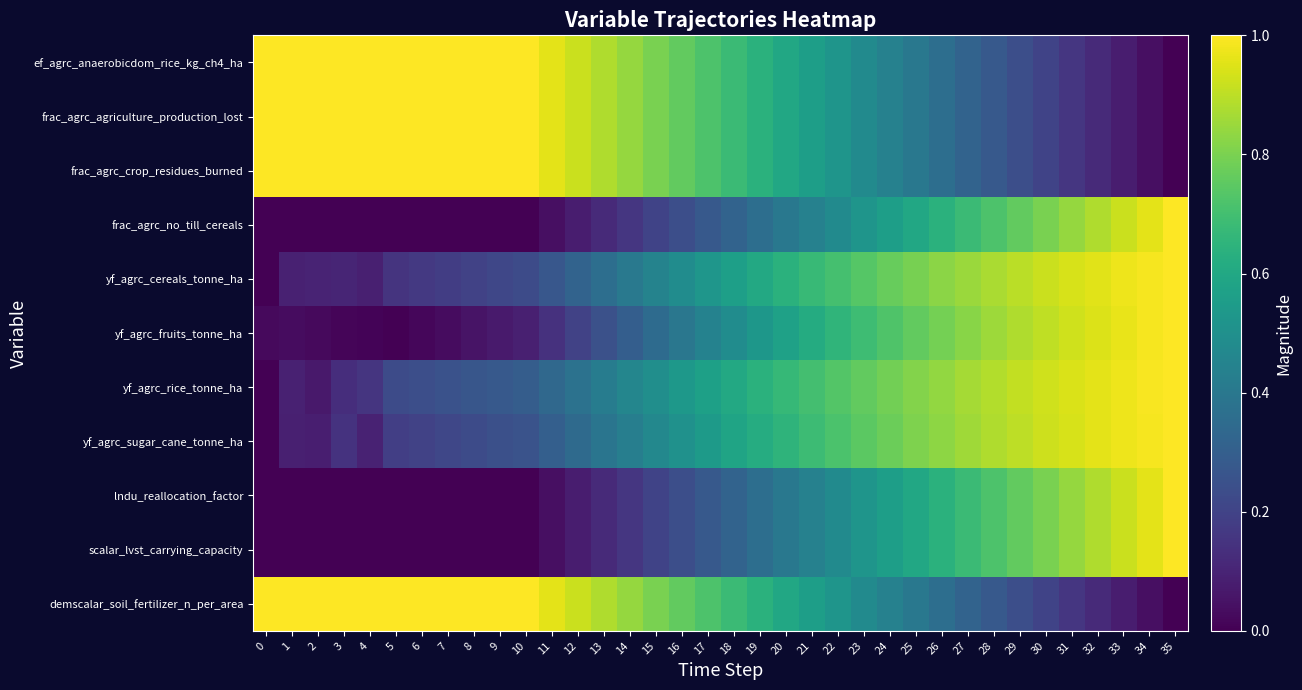

Reading left to right, list all the values displayed in this chart.

ef_agrc_anaerobicdom_rice_kg_ch4_ha: 0=1.0	1=1.0	2=1.0	3=1.0	4=1.0	5=1.0	6=1.0	7=1.0	8=1.0	9=1.0	10=1.0	11=1.0	12=0.9	13=0.9	14=0.8	15=0.8	16=0.8	17=0.7	18=0.7	19=0.6	20=0.6	21=0.6	22=0.5	23=0.5	24=0.4	25=0.4	26=0.4	27=0.3	28=0.3	29=0.2	30=0.2	31=0.2	32=0.1	33=0.1	34=0.0	35=0.0
frac_agrc_agriculture_production_lost: 0=1.0	1=1.0	2=1.0	3=1.0	4=1.0	5=1.0	6=1.0	7=1.0	8=1.0	9=1.0	10=1.0	11=1.0	12=0.9	13=0.9	14=0.8	15=0.8	16=0.8	17=0.7	18=0.7	19=0.6	20=0.6	21=0.6	22=0.5	23=0.5	24=0.4	25=0.4	26=0.4	27=0.3	28=0.3	29=0.2	30=0.2	31=0.2	32=0.1	33=0.1	34=0.0	35=0.0
frac_agrc_crop_residues_burned: 0=1.0	1=1.0	2=1.0	3=1.0	4=1.0	5=1.0	6=1.0	7=1.0	8=1.0	9=1.0	10=1.0	11=1.0	12=0.9	13=0.9	14=0.8	15=0.8	16=0.8	17=0.7	18=0.7	19=0.6	20=0.6	21=0.6	22=0.5	23=0.5	24=0.4	25=0.4	26=0.4	27=0.3	28=0.3	29=0.2	30=0.2	31=0.2	32=0.1	33=0.1	34=0.0	35=0.0
frac_agrc_no_till_cereals: 0=0.0	1=0.0	2=0.0	3=0.0	4=0.0	5=0.0	6=0.0	7=0.0	8=0.0	9=0.0	10=0.0	11=0.0	12=0.1	13=0.1	14=0.2	15=0.2	16=0.2	17=0.3	18=0.3	19=0.4	20=0.4	21=0.4	22=0.5	23=0.5	24=0.6	25=0.6	26=0.6	27=0.7	28=0.7	29=0.8	30=0.8	31=0.8	32=0.9	33=0.9	34=1.0	35=1.0
yf_agrc_cereals_tonne_ha: 0=0.0	1=0.1	2=0.1	3=0.1	4=0.1	5=0.2	6=0.2	7=0.2	8=0.2	9=0.2	10=0.2	11=0.3	12=0.3	13=0.4	14=0.4	15=0.4	16=0.5	17=0.5	18=0.6	19=0.6	20=0.6	21=0.7	22=0.7	23=0.7	24=0.8	25=0.8	26=0.8	27=0.9	28=0.9	29=0.9	30=0.9	31=0.9	32=1.0	33=1.0	34=1.0	35=1.0
yf_agrc_fruits_tonne_ha: 0=0.0	1=0.0	2=0.0	3=0.0	4=0.0	5=0.0	6=0.0	7=0.0	8=0.1	9=0.1	10=0.1	11=0.1	12=0.2	13=0.2	14=0.3	15=0.3	16=0.4	17=0.4	18=0.5	19=0.5	20=0.6	21=0.6	22=0.7	23=0.7	24=0.7	25=0.8	26=0.8	27=0.8	28=0.9	29=0.9	30=0.9	31=0.9	32=0.9	33=1.0	34=1.0	35=1.0
yf_agrc_rice_tonne_ha: 0=0.0	1=0.1	2=0.1	3=0.1	4=0.2	5=0.2	6=0.2	7=0.3	8=0.3	9=0.3	10=0.3	11=0.3	12=0.4	13=0.4	14=0.5	15=0.5	16=0.5	17=0.6	18=0.6	19=0.6	20=0.7	21=0.7	22=0.7	23=0.8	24=0.8	25=0.8	26=0.8	27=0.9	28=0.9	29=0.9	30=0.9	31=0.9	32=1.0	33=1.0	34=1.0	35=1.0
yf_agrc_sugar_cane_tonne_ha: 0=0.0	1=0.1	2=0.1	3=0.1	4=0.1	5=0.2	6=0.2	7=0.2	8=0.2	9=0.2	10=0.3	11=0.3	12=0.3	13=0.4	14=0.4	15=0.5	16=0.5	17=0.5	18=0.6	19=0.6	20=0.7	21=0.7	22=0.7	23=0.7	24=0.8	25=0.8	26=0.8	27=0.9	28=0.9	29=0.9	30=0.9	31=0.9	32=1.0	33=1.0	34=1.0	35=1.0
lndu_reallocation_factor: 0=0.0	1=0.0	2=0.0	3=0.0	4=0.0	5=0.0	6=0.0	7=0.0	8=0.0	9=0.0	10=0.0	11=0.0	12=0.1	13=0.1	14=0.2	15=0.2	16=0.2	17=0.3	18=0.3	19=0.4	20=0.4	21=0.4	22=0.5	23=0.5	24=0.6	25=0.6	26=0.6	27=0.7	28=0.7	29=0.8	30=0.8	31=0.8	32=0.9	33=0.9	34=1.0	35=1.0
scalar_lvst_carrying_capacity: 0=0.0	1=0.0	2=0.0	3=0.0	4=0.0	5=0.0	6=0.0	7=0.0	8=0.0	9=0.0	10=0.0	11=0.0	12=0.1	13=0.1	14=0.2	15=0.2	16=0.2	17=0.3	18=0.3	19=0.4	20=0.4	21=0.4	22=0.5	23=0.5	24=0.6	25=0.6	26=0.6	27=0.7	28=0.7	29=0.8	30=0.8	31=0.8	32=0.9	33=0.9	34=1.0	35=1.0
demscalar_soil_fertilizer_n_per_area: 0=1.0	1=1.0	2=1.0	3=1.0	4=1.0	5=1.0	6=1.0	7=1.0	8=1.0	9=1.0	10=1.0	11=1.0	12=0.9	13=0.9	14=0.8	15=0.8	16=0.8	17=0.7	18=0.7	19=0.6	20=0.6	21=0.6	22=0.5	23=0.5	24=0.4	25=0.4	26=0.4	27=0.3	28=0.3	29=0.2	30=0.2	31=0.2	32=0.1	33=0.1	34=0.0	35=0.0